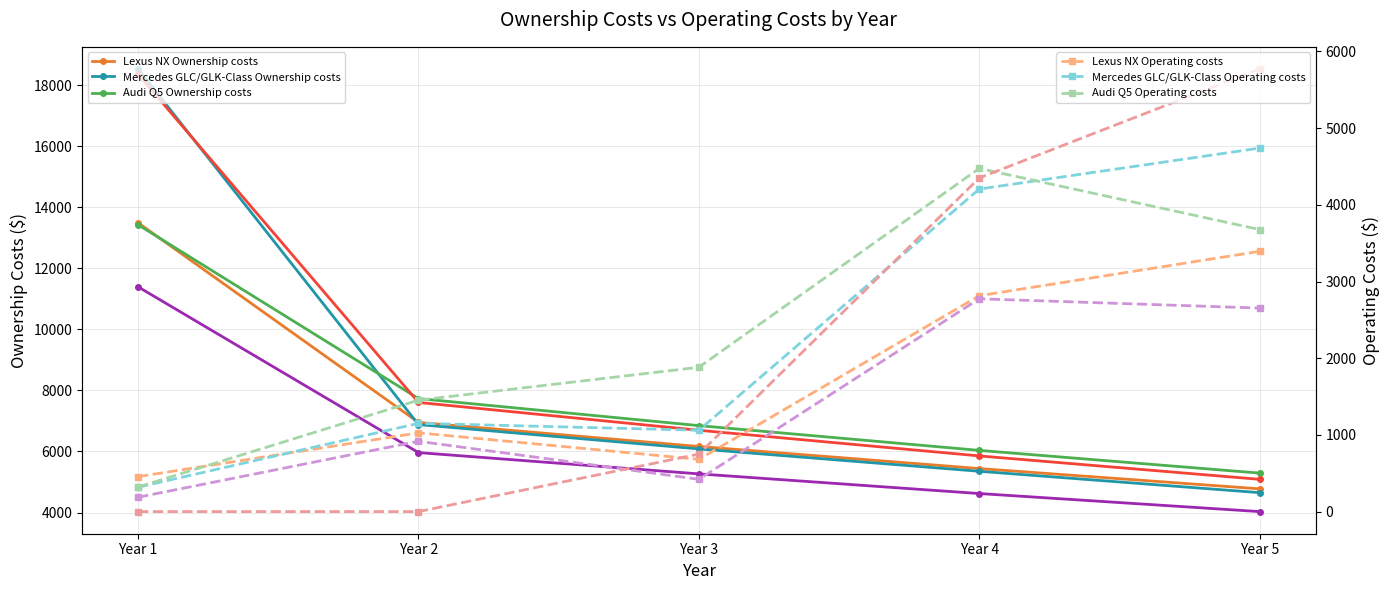

Rank the series at Year 4 from lowest to highest value.

Acura RDX, Mercedes GLC/GLK-Class, Lexus NX, BMW X3, Audi Q5